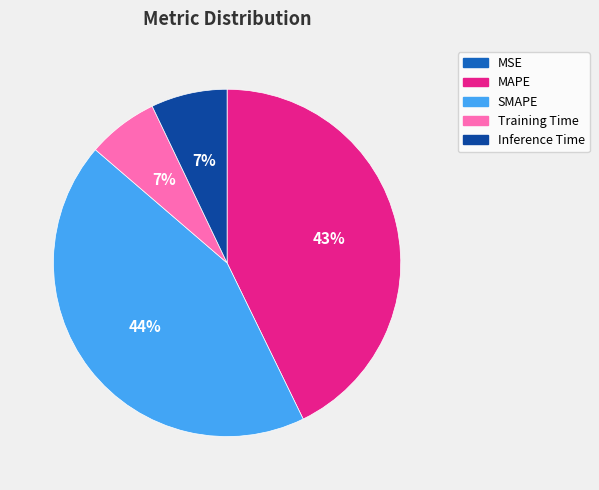

Do Inference Time and Training Time together represent more than half of the pie?

No